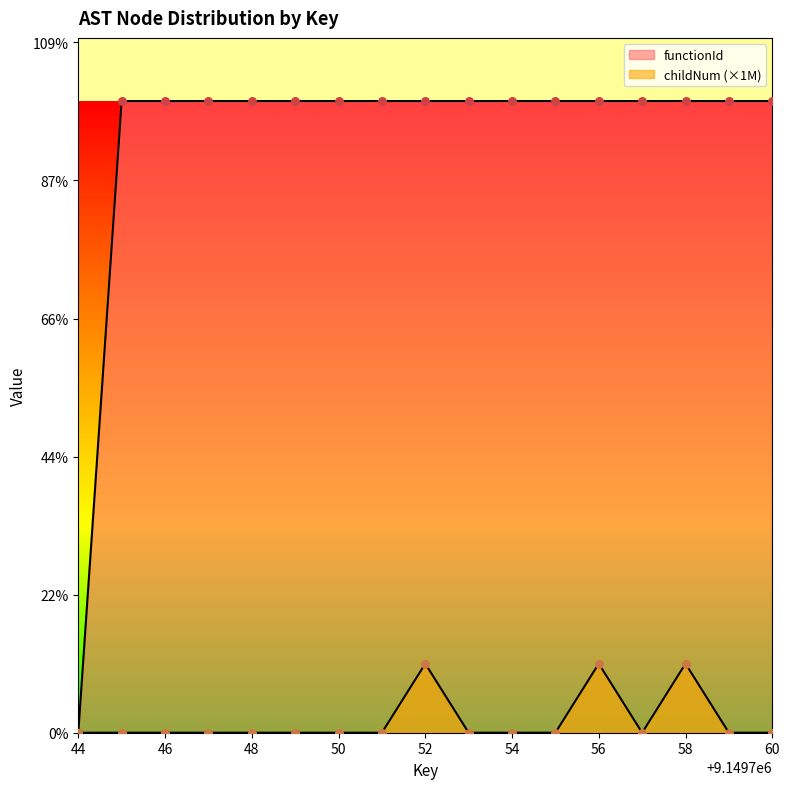

At which category is the sum across all series the highest?

52